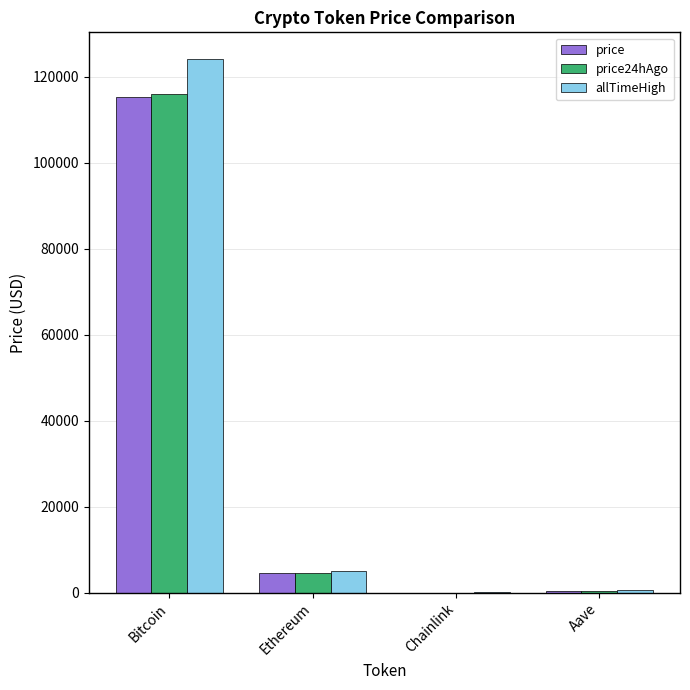

Count the number of data series in this chart.

3